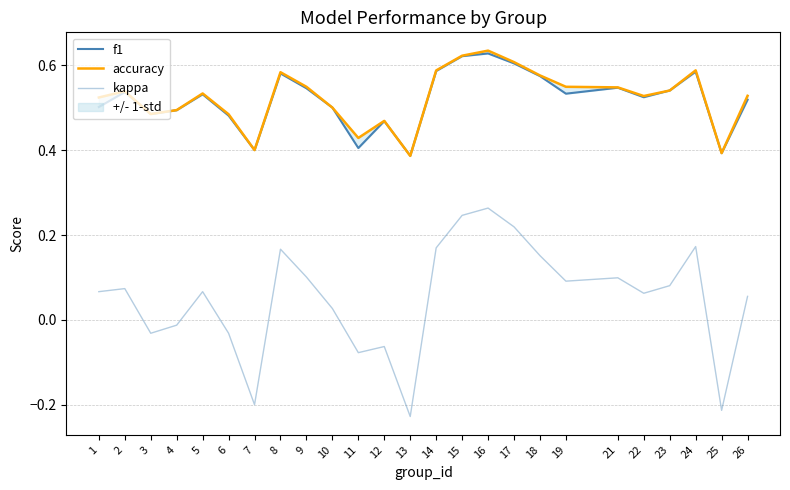

Which series changed the most between 1 and 10?

kappa